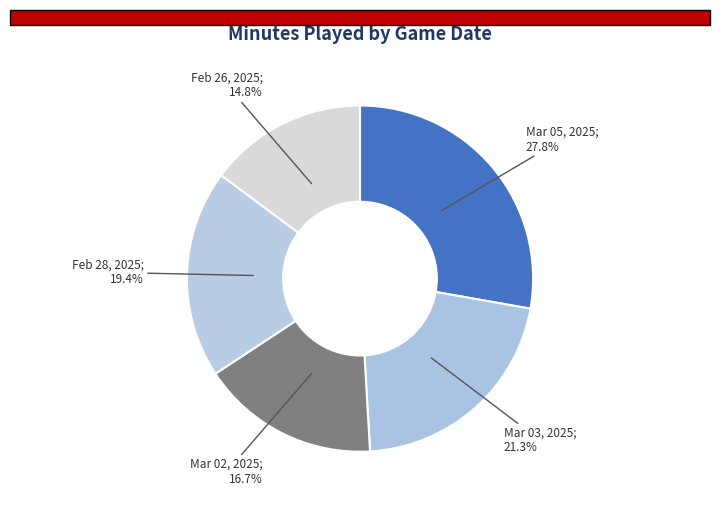

Count the number of slices in the pie.

5